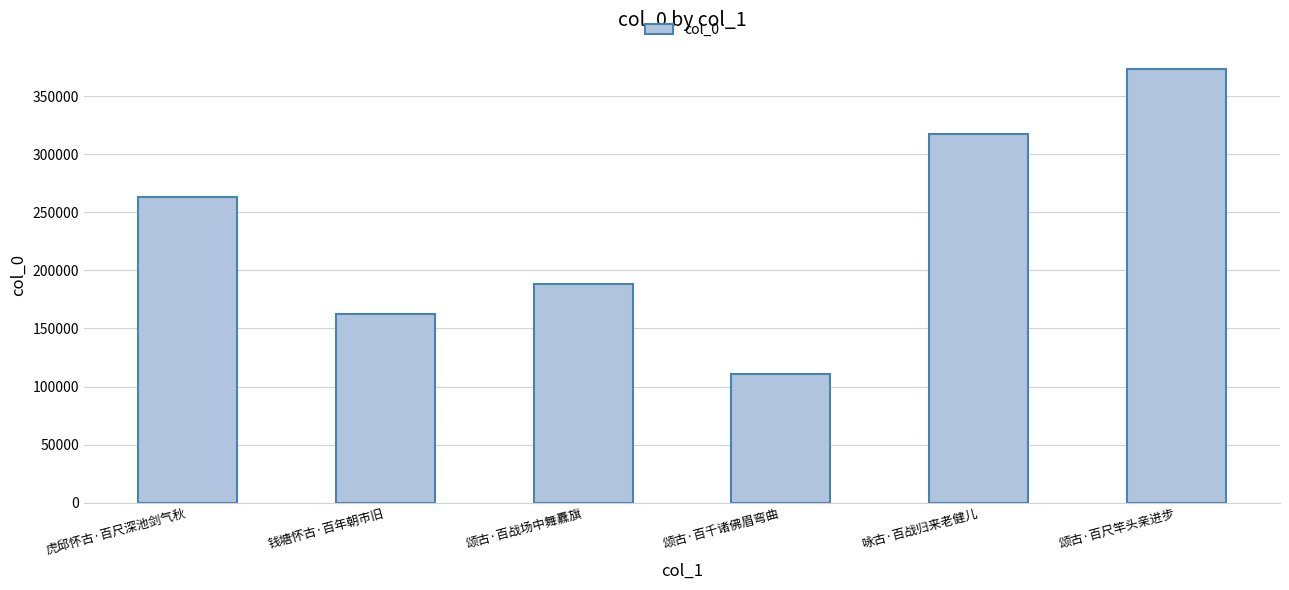

List the labels in order of value, largest first.

颂古·百尺竿头亲进步, 咏古·百战归来老健儿, 虎邱怀古·百尺深池剑气秋, 颂古·百战场中舞纛旗, 钱塘怀古·百年朝市旧, 颂古·百千诸佛眉弯曲